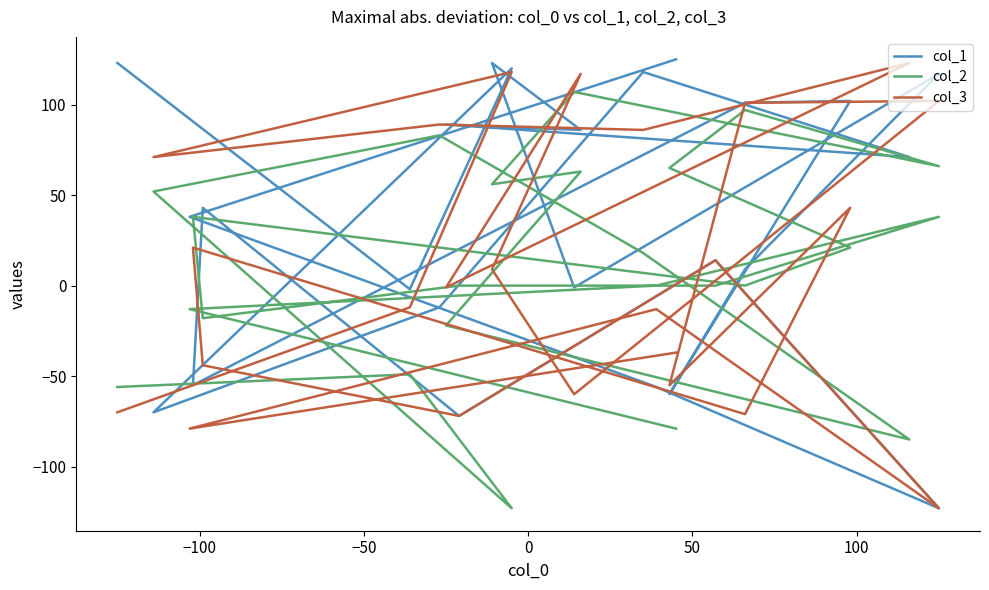

How many negative values does the col_2 series have?

8